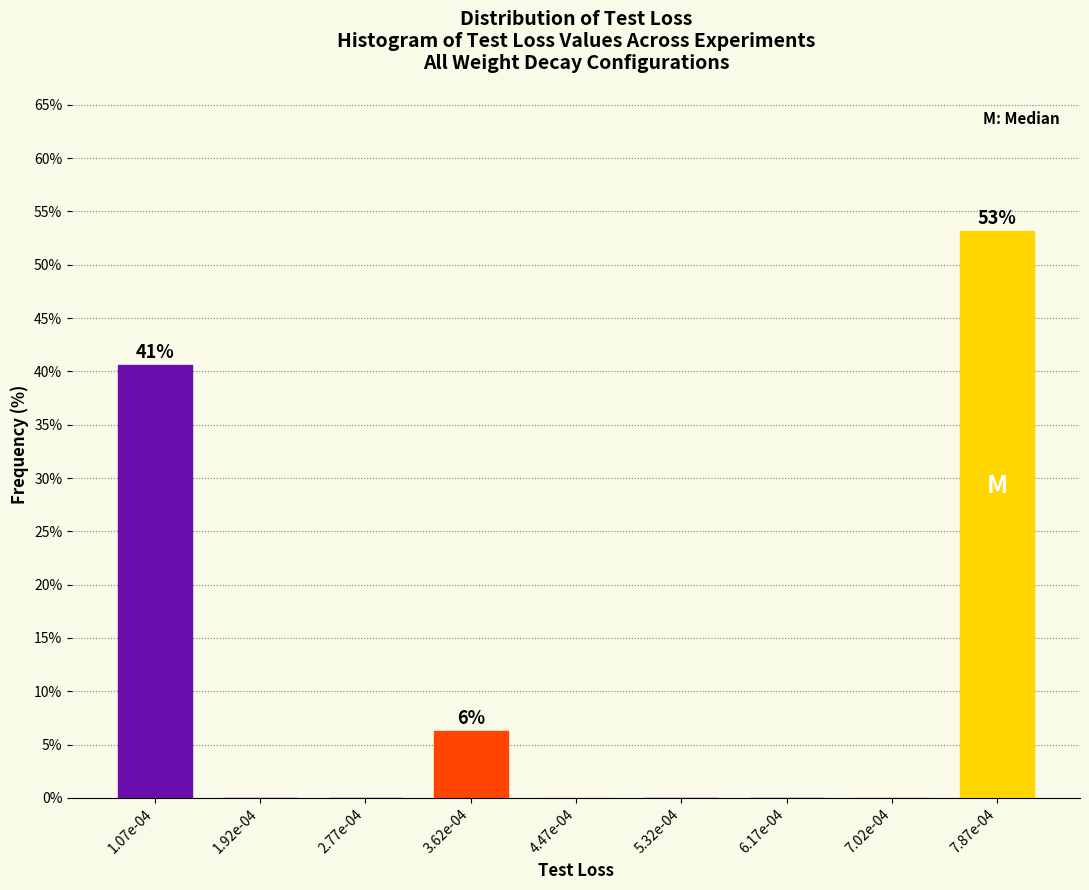

What is the maximum value shown in the chart?

53.1